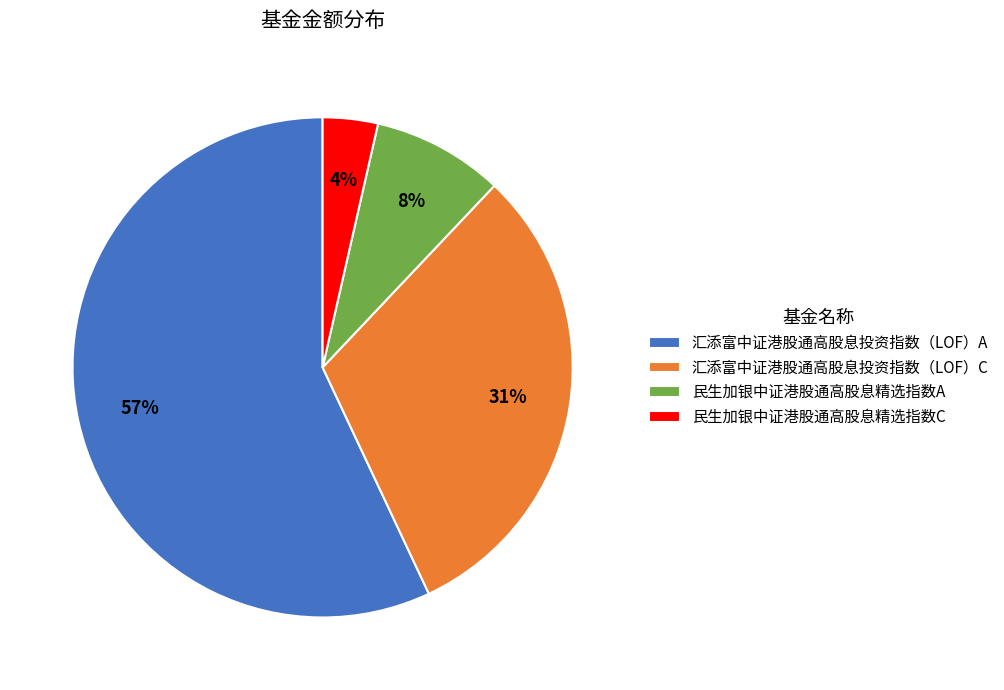

How many slices are in this pie chart?

4